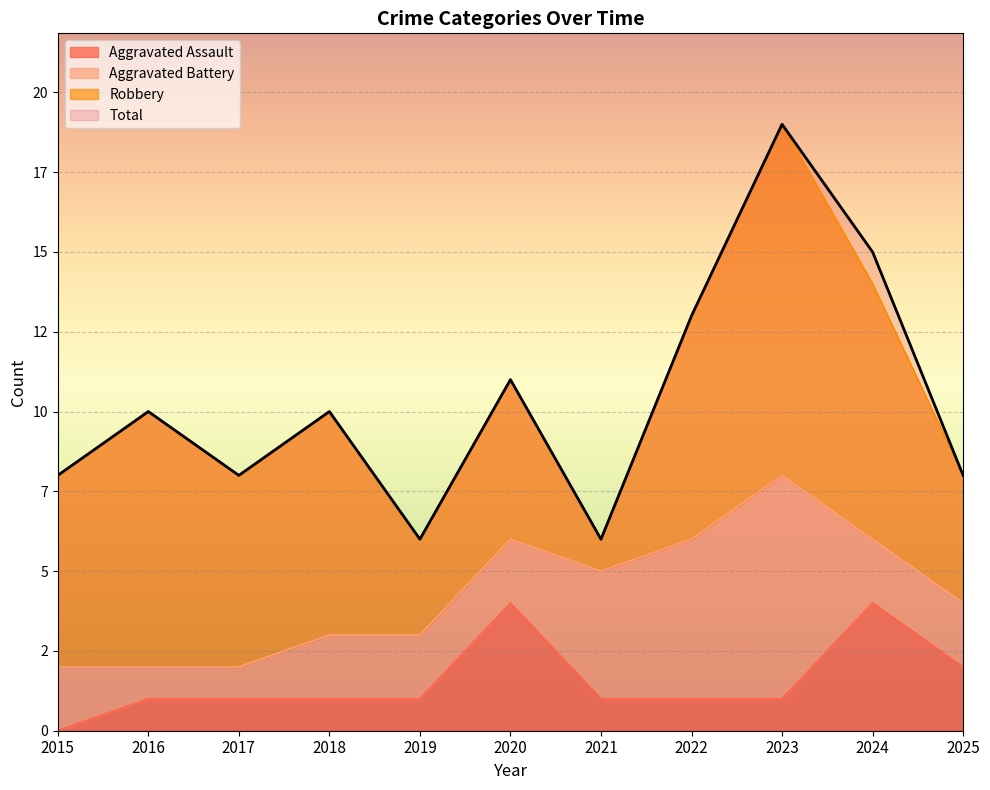

What is the average value of the Total series?

10